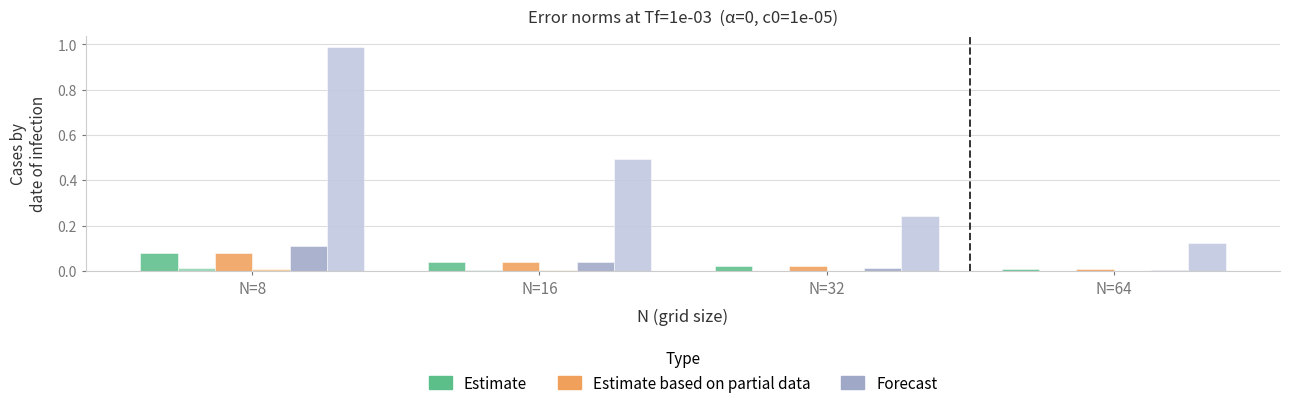

Does the chart contain stacked bars?

No